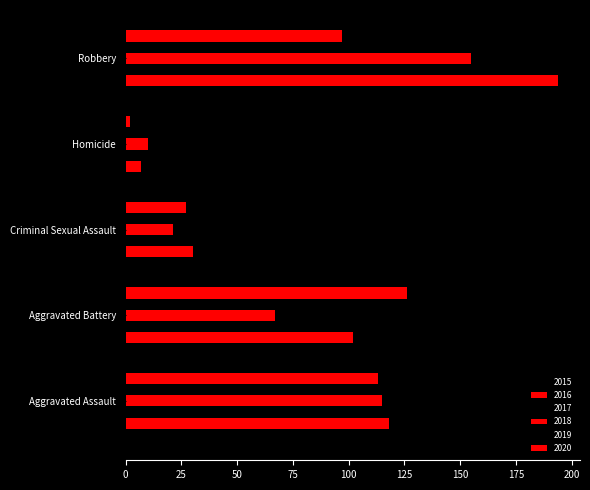

How many values in the 2017 series are below 105?

2